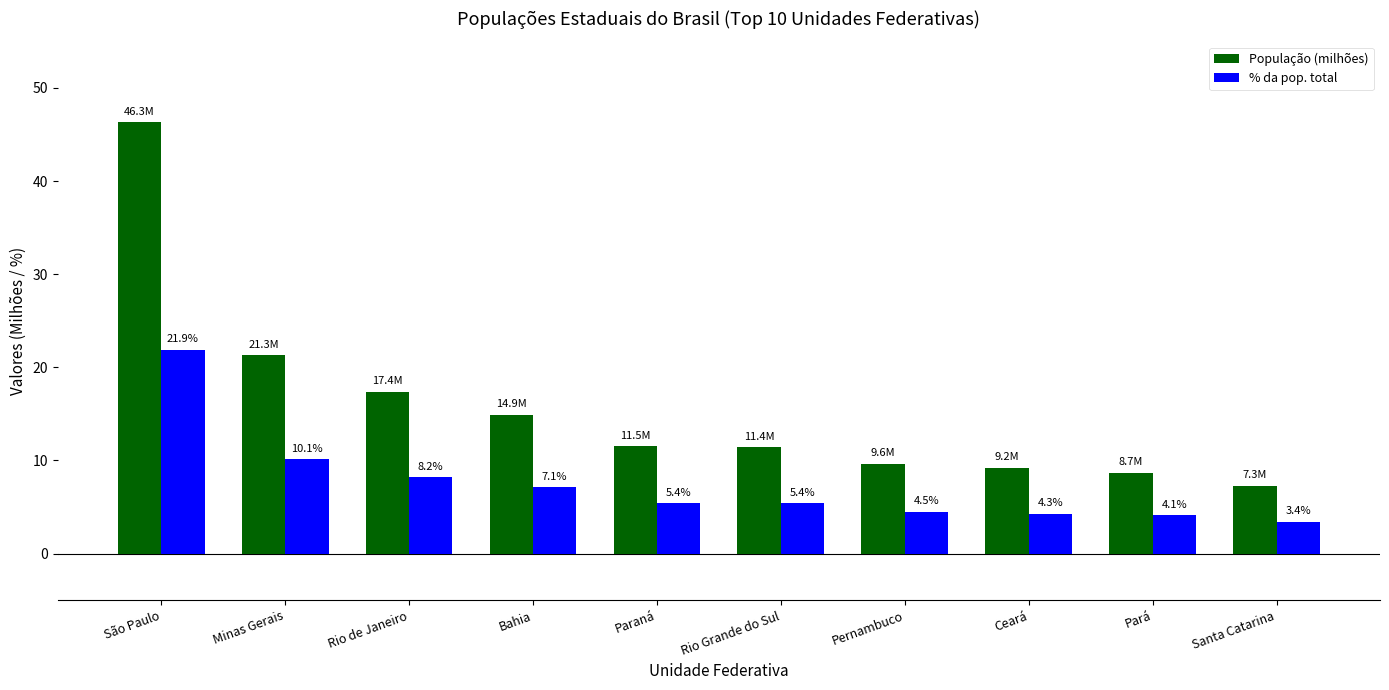

How many data points in % da pop. total are above 5?

6